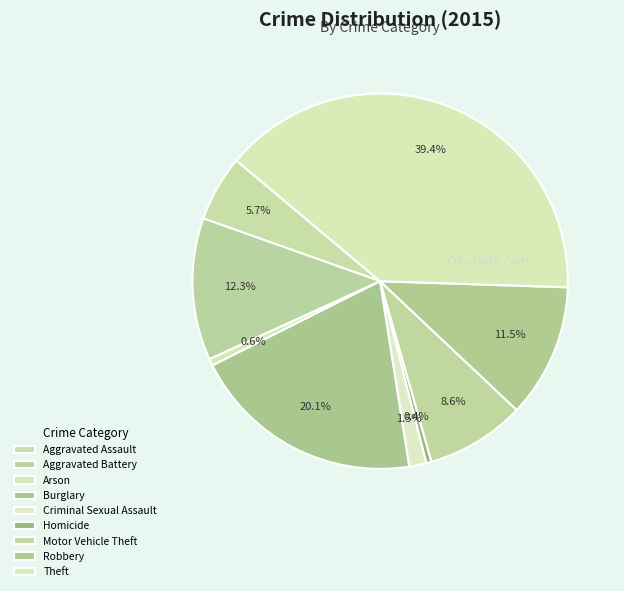

Does Aggravated Battery account for over 50% of the chart?

No